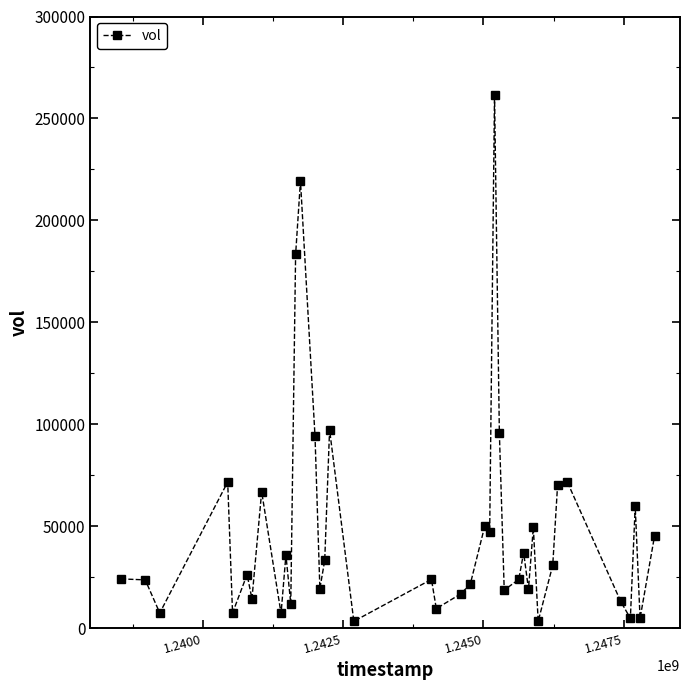

True or false: the data has more than 0 interior local peaks.

True